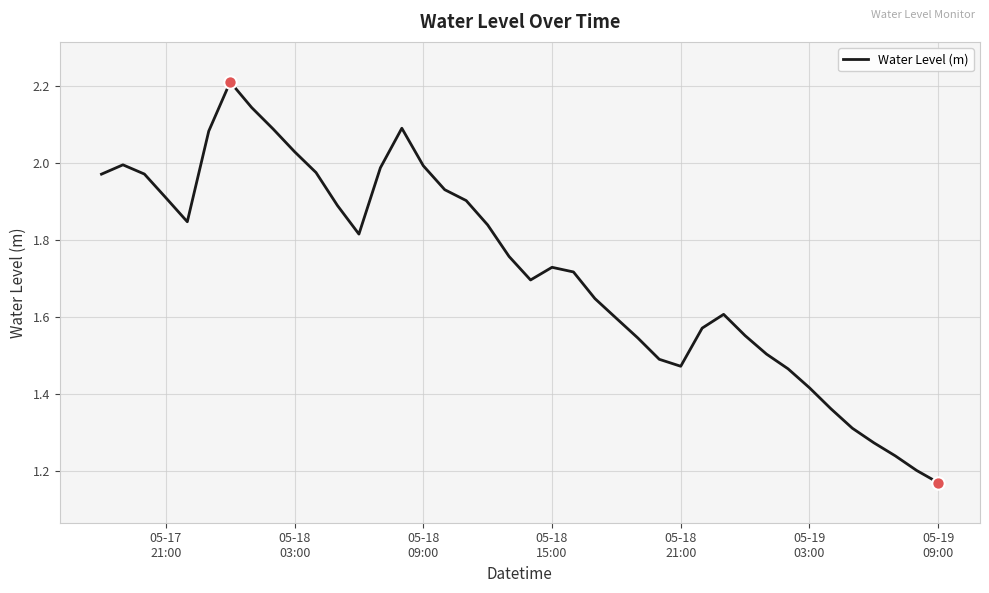

What is the difference between the maximum and minimum values?

1.0